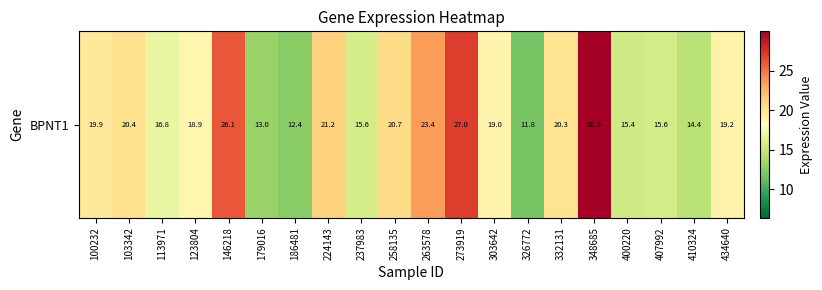

What value does the data have at 100232?

19.9